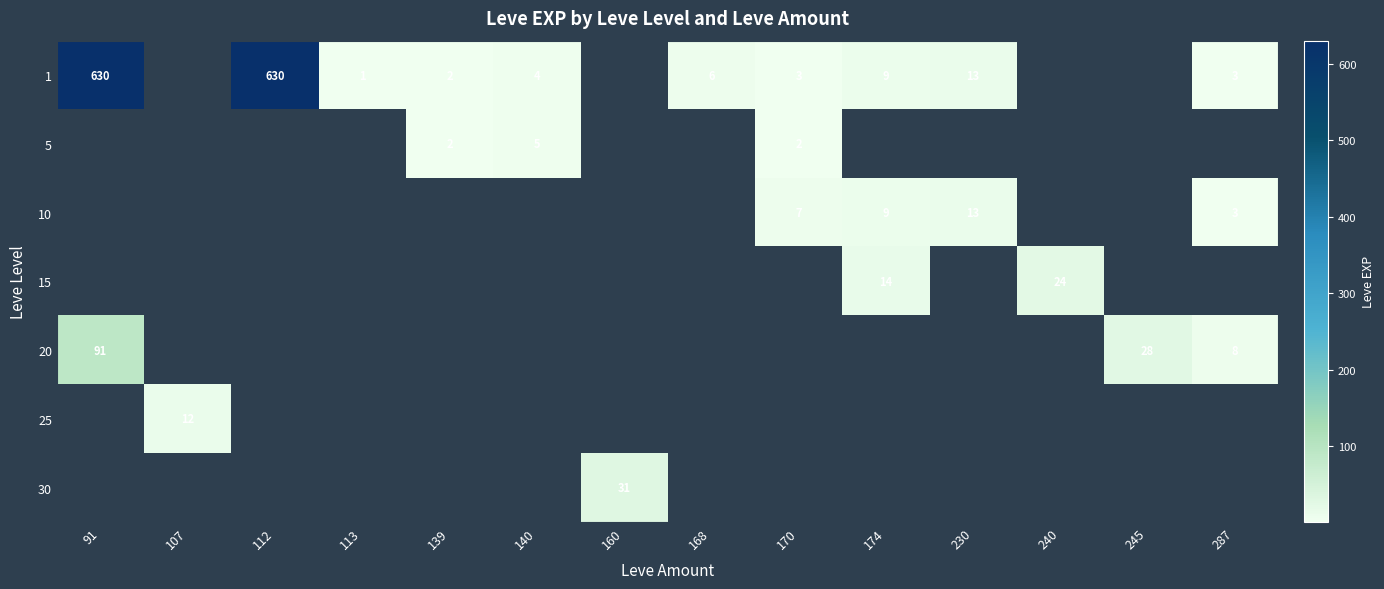

The 5 series shows 0 at 170. True or false?

False